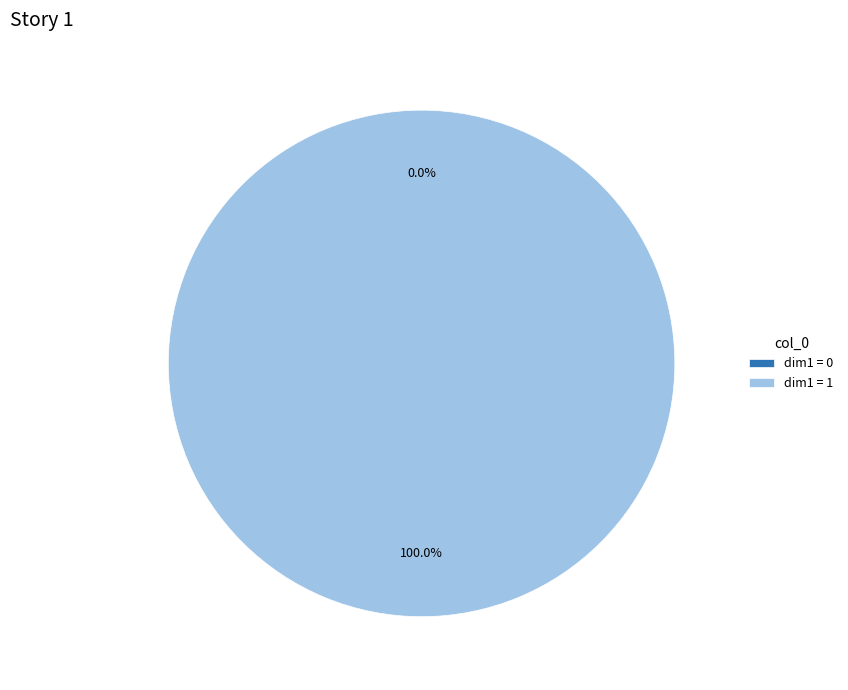

Does 0 represent more than half of the total?

No